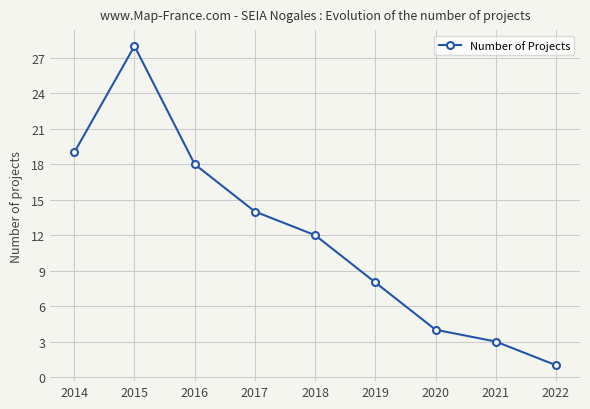

Does the chart display data point markers on the line(s)?

Yes